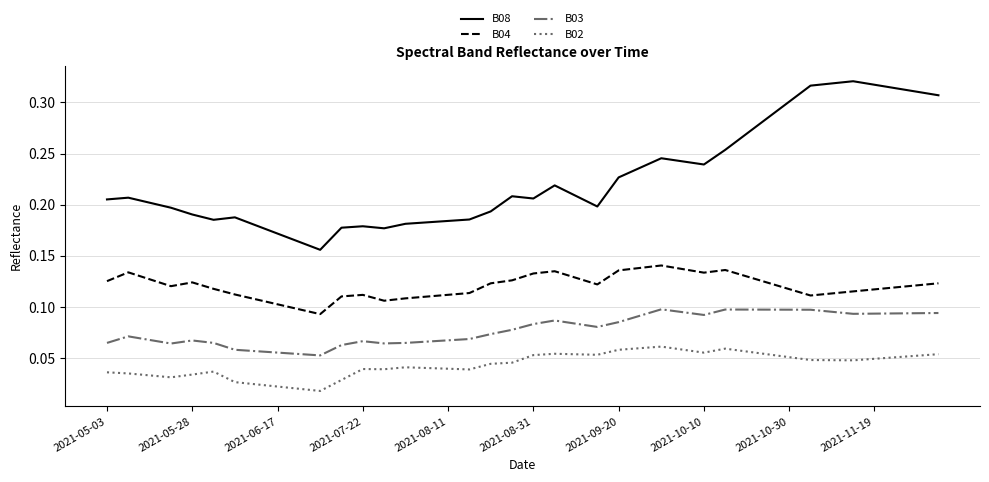

Which series has the largest total across all categories?

B08